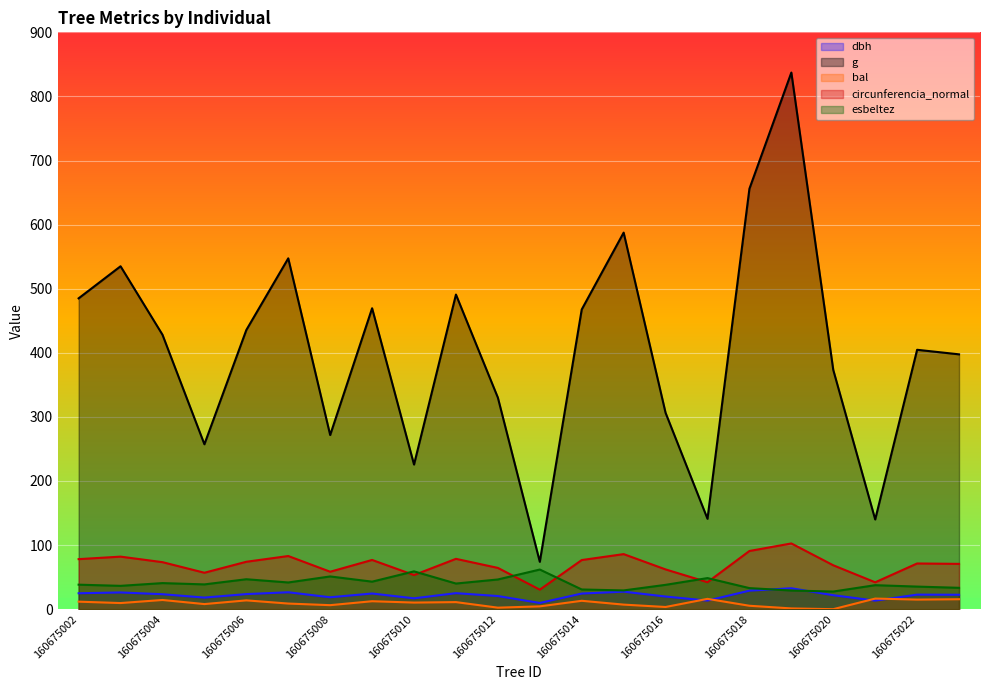

What is the value of the dbh point at the 18th from the left?

32.6